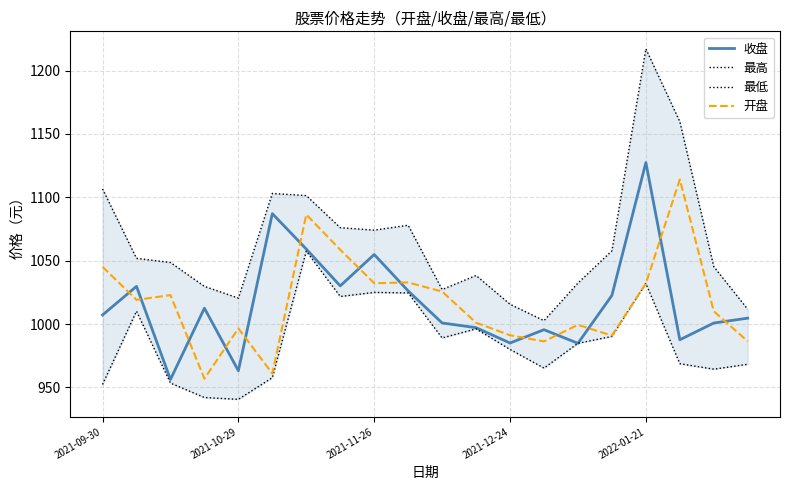

How many categories are shown in the chart?

20